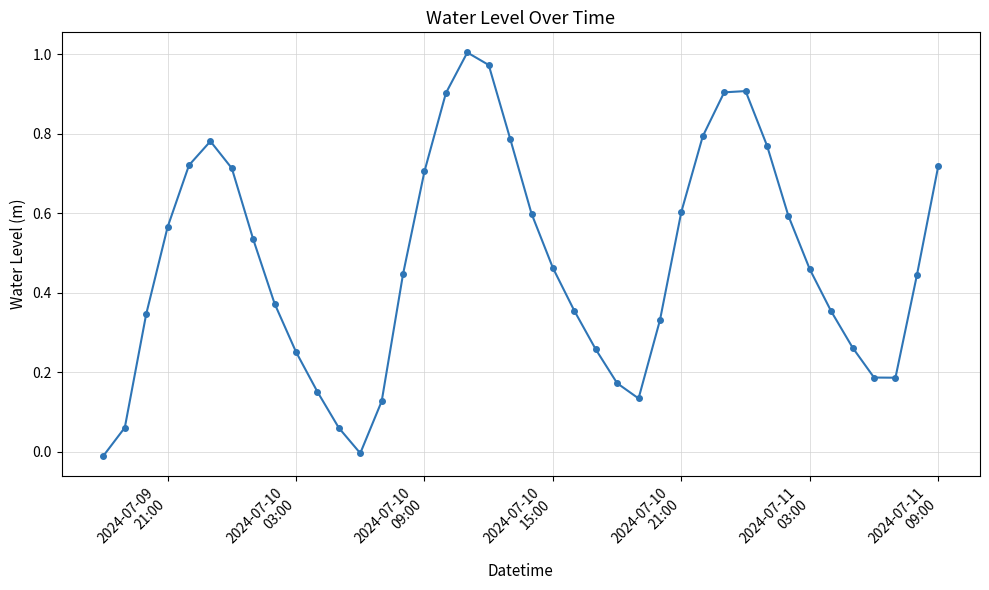

True or false: the data has more than 2 interior local peaks.

True